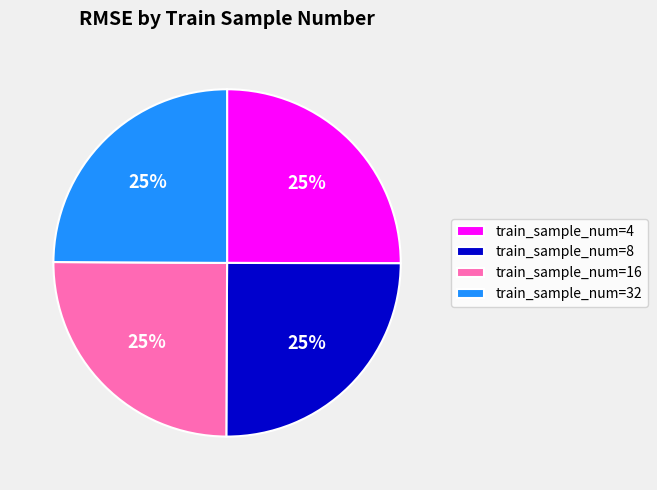

Is there a majority slice in this chart?

No